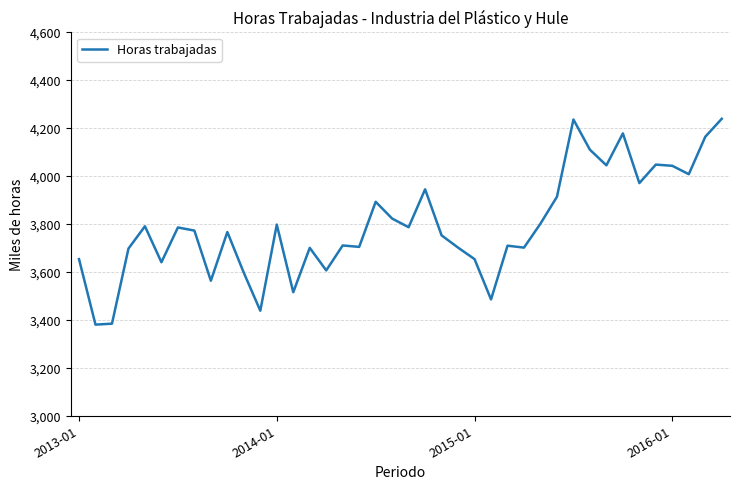

The value at 2013-01 is 4864. True or false?

False